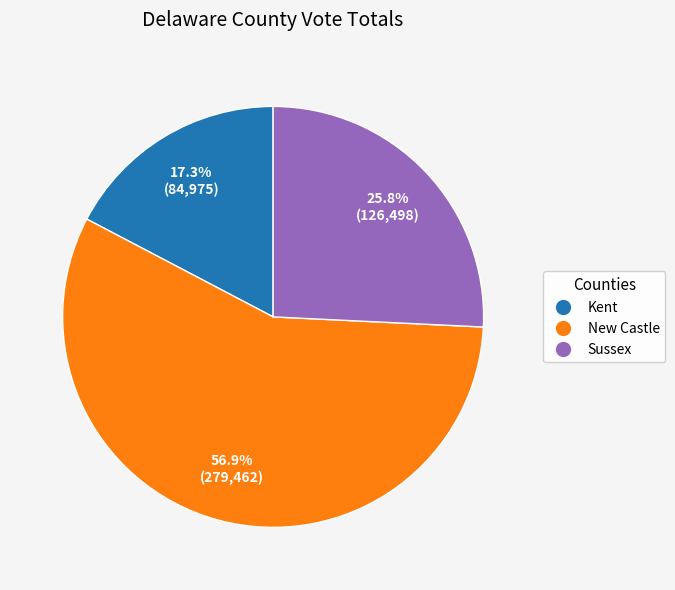

Does any single category account for the majority?

Yes